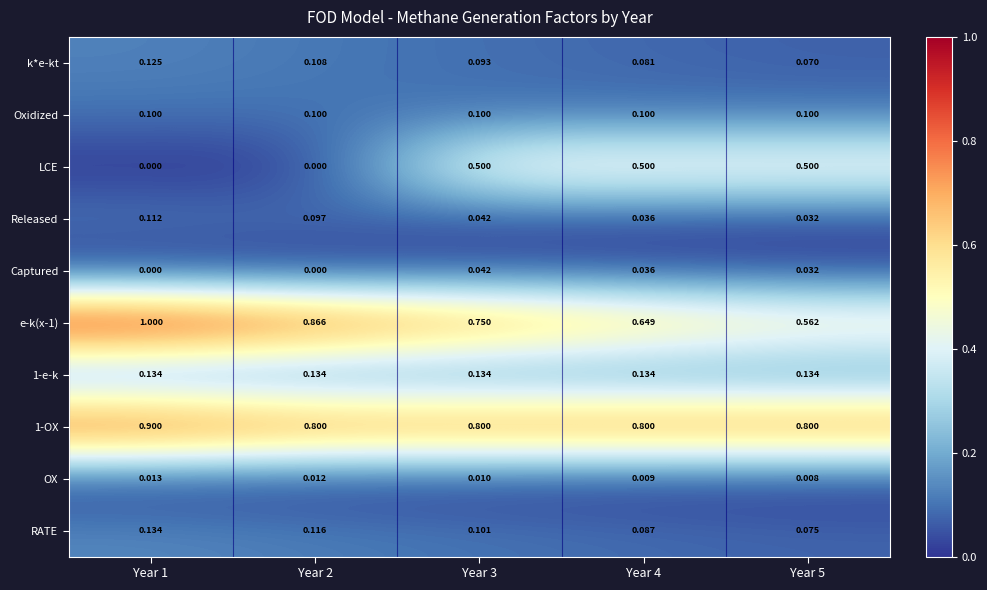

What is the greatest value displayed?

1.0